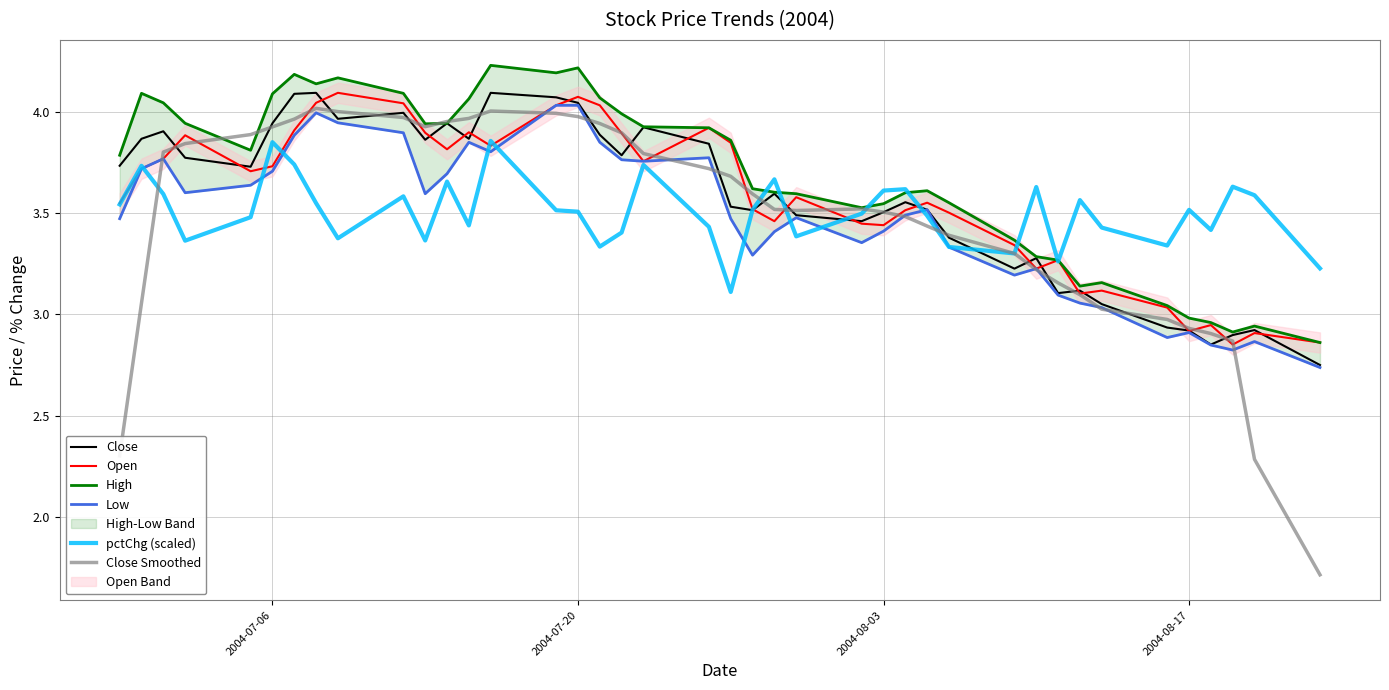

The value of pctChg (scaled) at 2004-08-17 is 2.2. True or false?

False